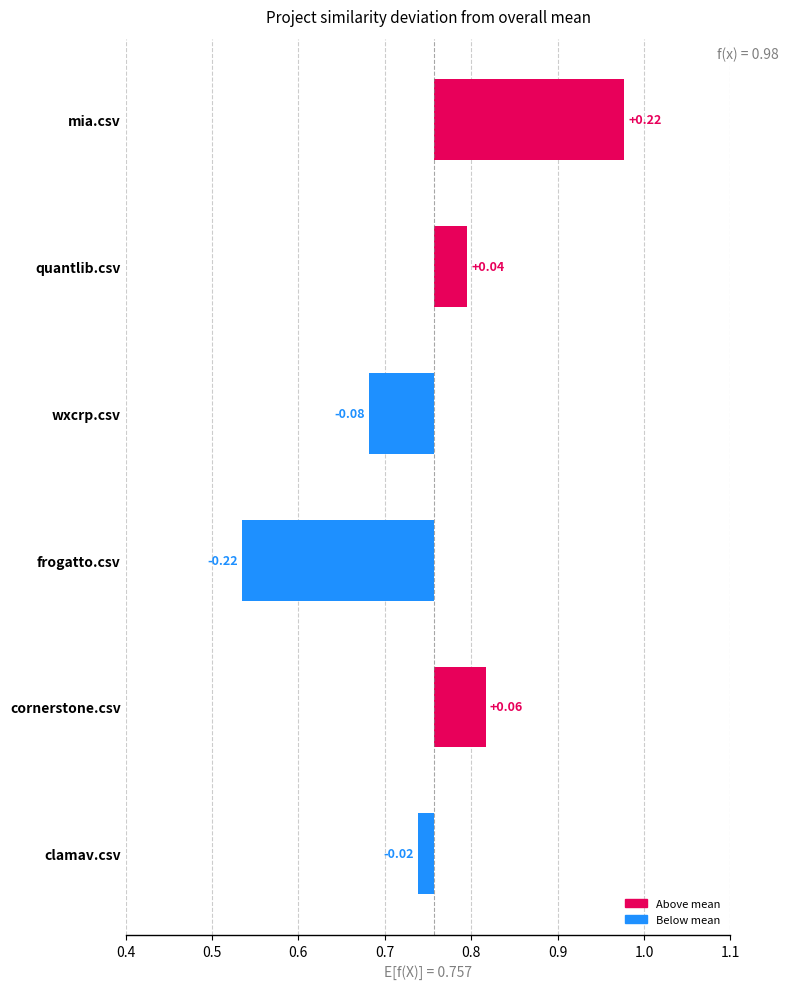

What is the difference between the values at mia.csv and quantlib.csv?

0.2